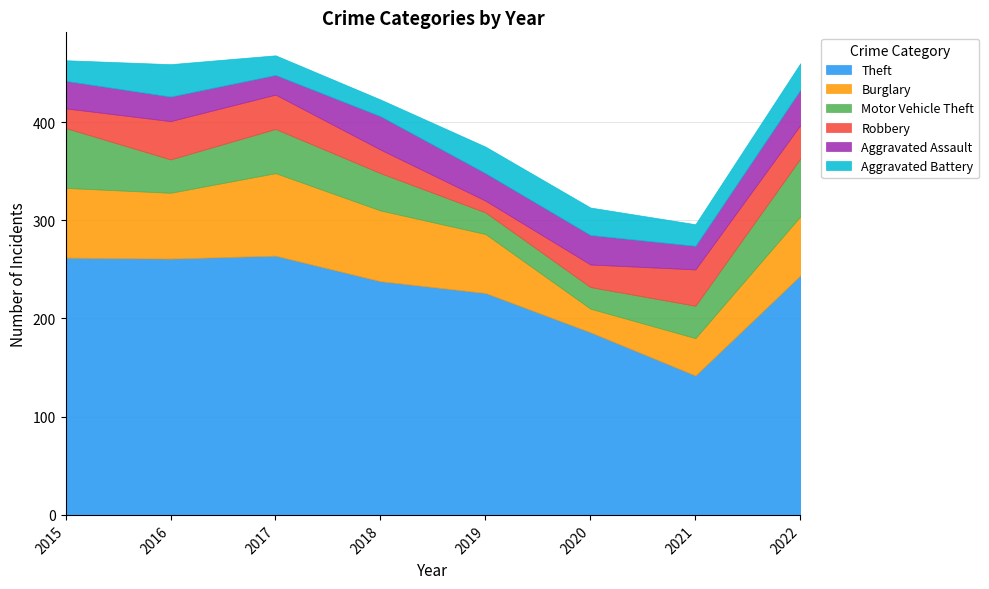

Does the chart display data point markers on the line(s)?

No